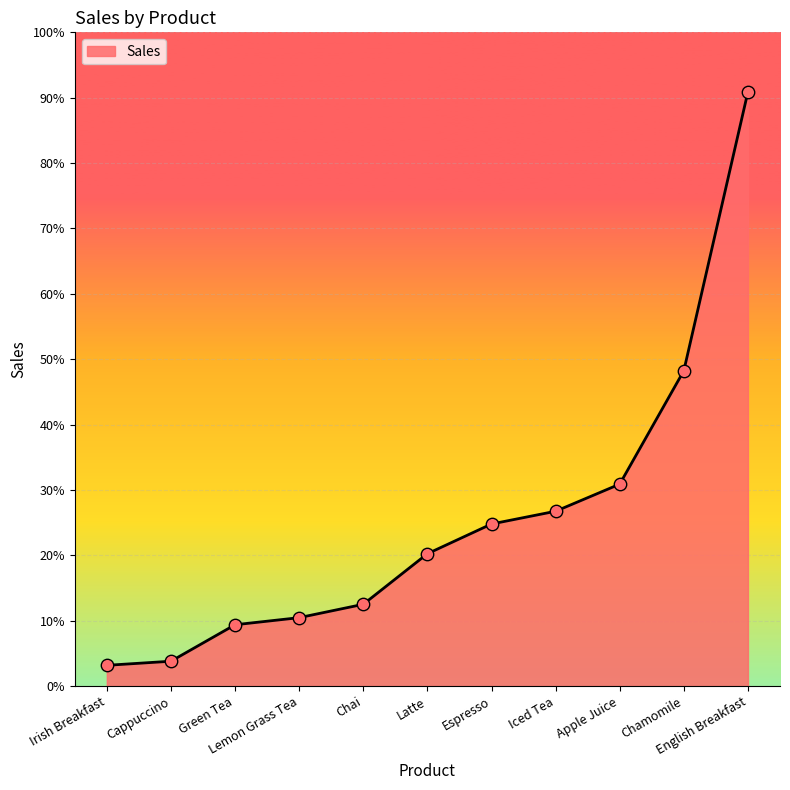

Is this an area chart (filled region under the line)?

Yes